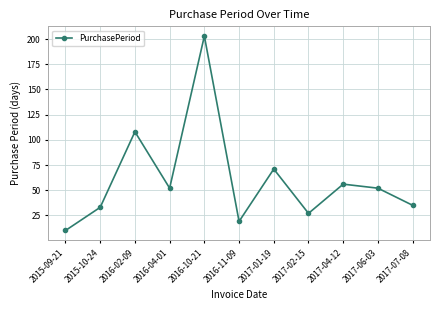

What is the label of the 6th point from the right?

2016-11-09